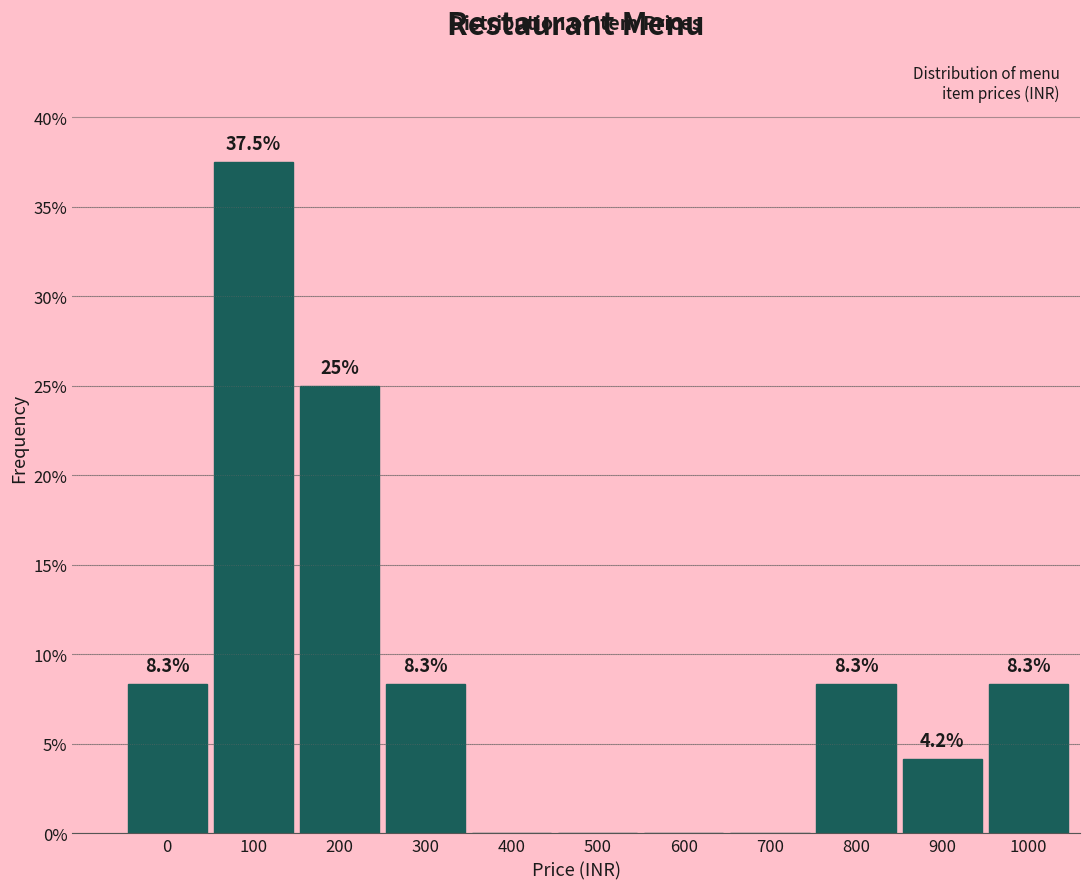

Reading left to right, transcribe all the data shown in this chart.

0=8.3	100=37.5	200=25.0	300=8.3	400=0.0	500=0.0	600=0.0	700=0.0	800=8.3	900=4.2	1000=8.3